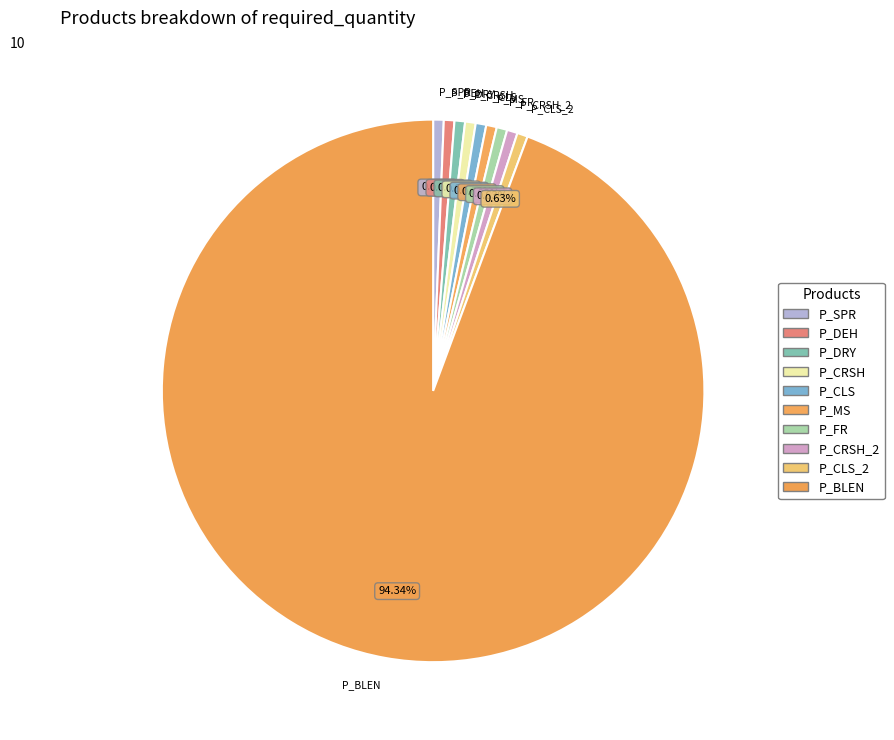

How many segments does this pie chart have?

10